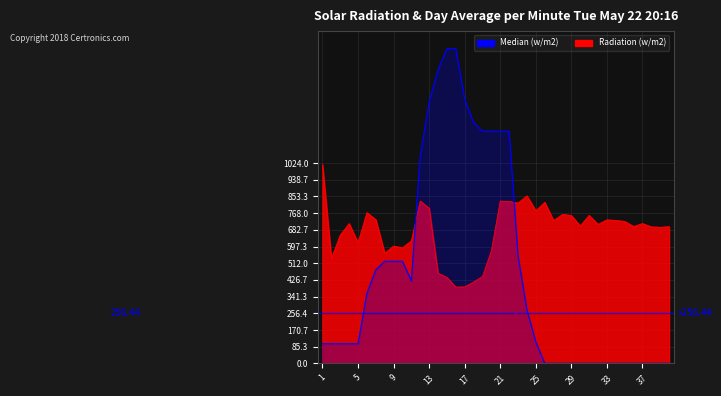

Rank the series at 20 from highest to lowest value.

Median (w/m2), Radiation (w/m2)